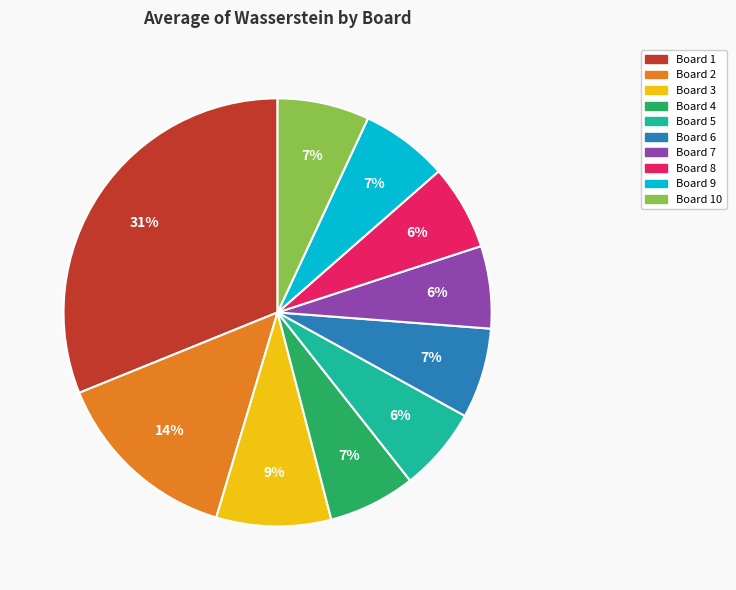

How many segments does this pie chart have?

10